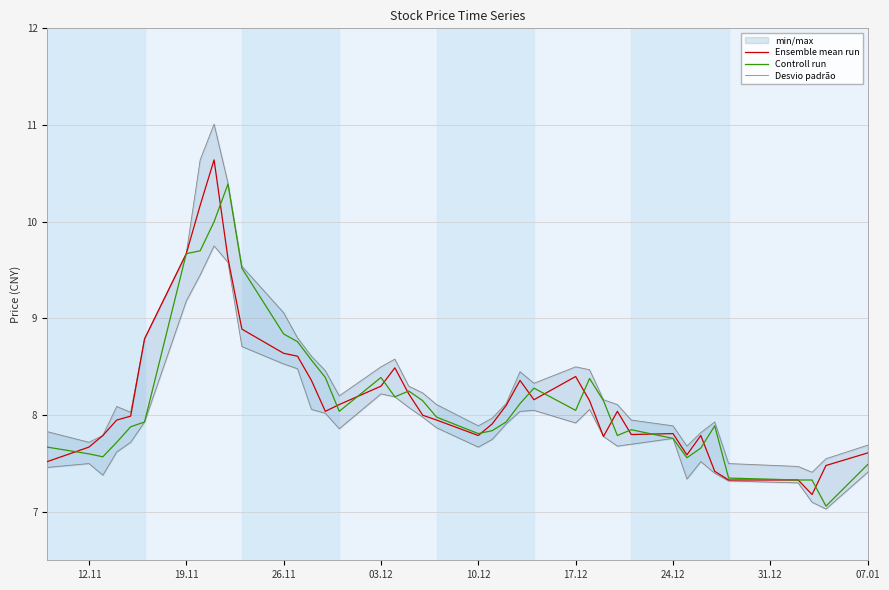

What is the value of the Controll run point at the 17th from the left?

8.4